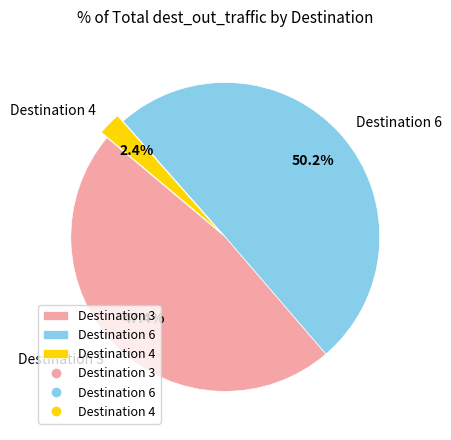

What is the majority slice?

Destination 6